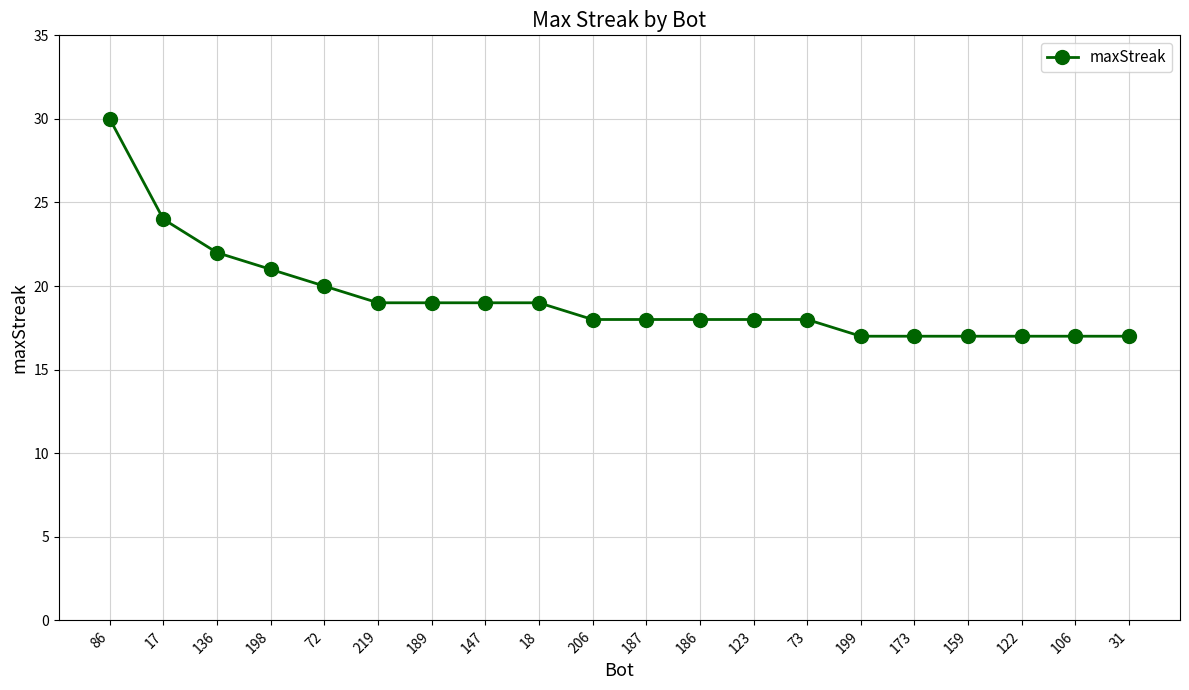

What is the value of the 17th point from the left?

17